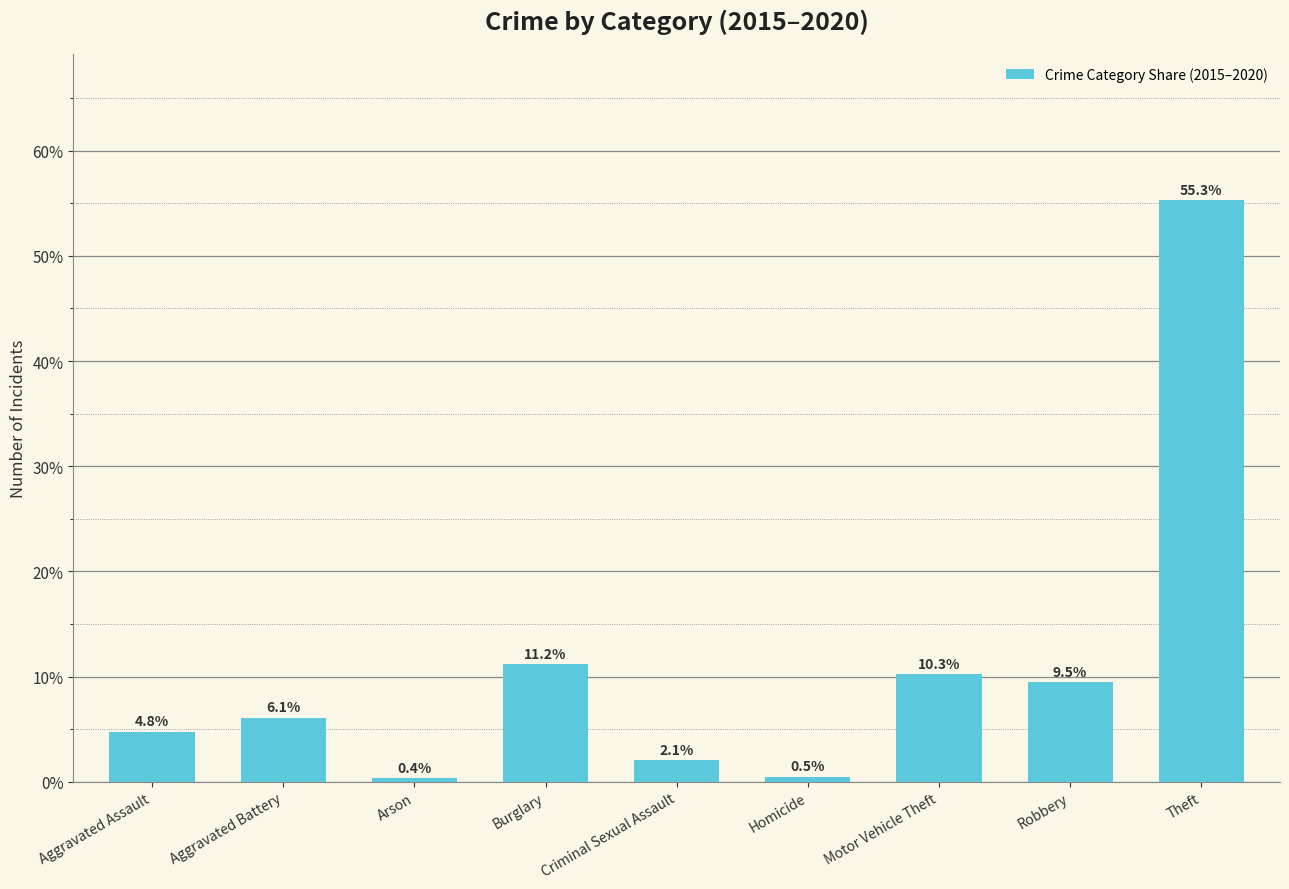

How many bars are there in total?

9